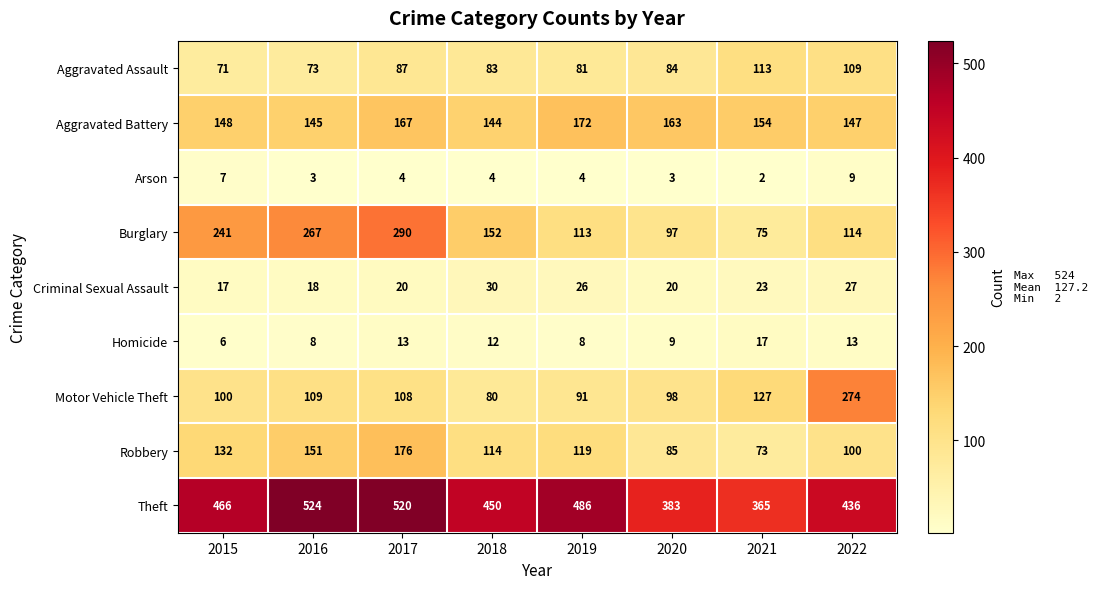

What is the difference between the Burglary values at 2020 and 2018?

55